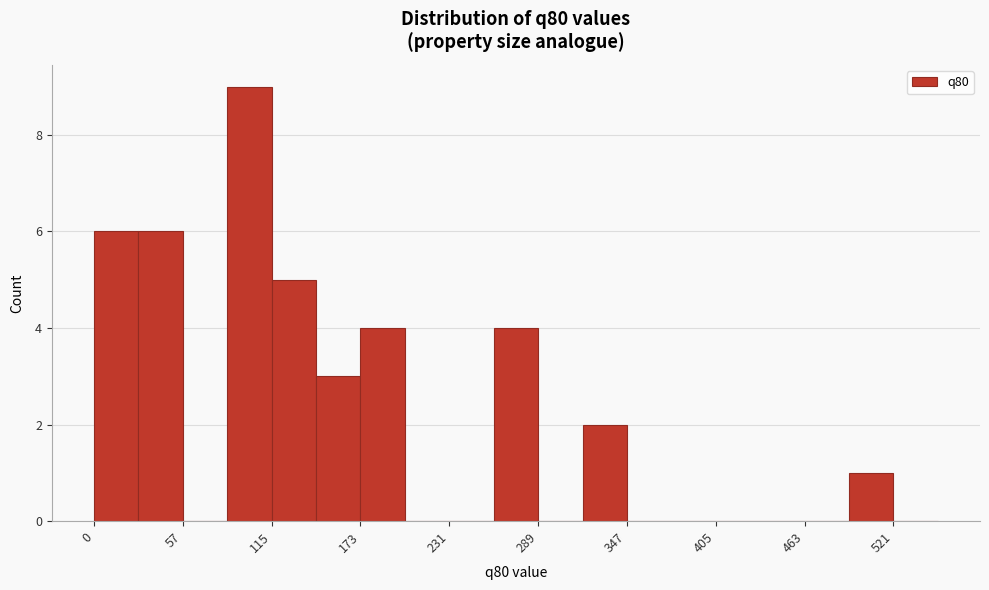

Around what value on the x-axis is the tallest bar? Give the approximate position of its centre, as read against the axis.

100